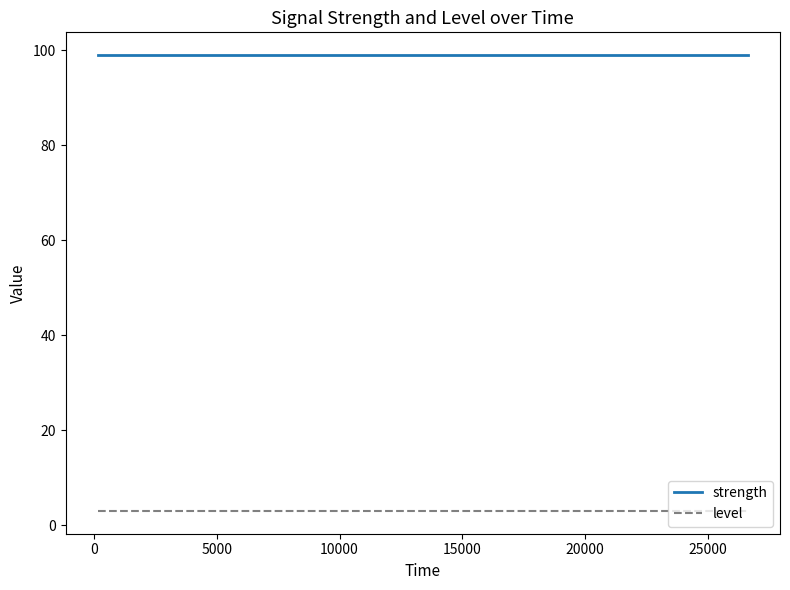

Rank the series by their average value, from lowest to highest.

level, strength